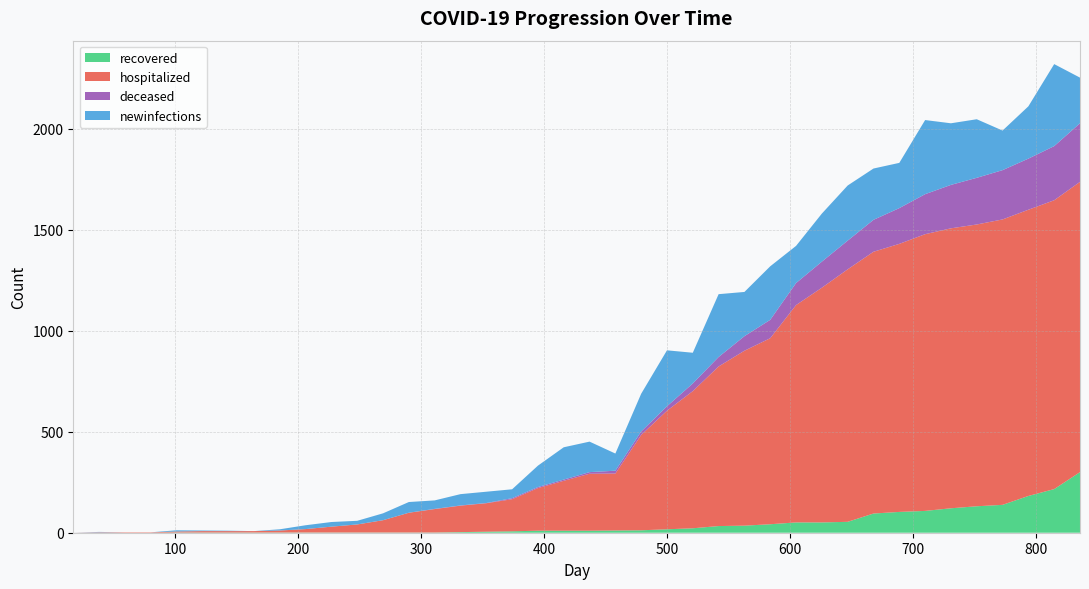

Reading left to right, extract all data points from this chart.

recovered: 0	0	0	0	1	1	1	1	1	1	1	1	1	1	1	3	5	7	10	10	10	11	12	17	22	33	35	42	51	51	54	95	103	108	121	131	138	182	216	300
hospitalized: 0	2	2	2	5	7	7	7	10	17	29	40	61	98	116	131	141	159	211	247	282	282	472	587	679	790	866	921	1076	1162	1250	1296	1327	1370	1386	1395	1413	1417	1430	1437
deceased: 0	0	0	0	0	0	0	0	0	0	0	0	0	0	1	1	1	5	5	6	8	14	17	22	38	47	72	91	109	129	142	158	177	198	215	231	244	253	268	290
newinfections: 0	2	0	0	6	3	2	0	6	19	23	18	34	53	42	56	56	44	106	160	151	85	187	277	152	311	219	265	184	238	273	254	224	367	305	290	196	259	406	226